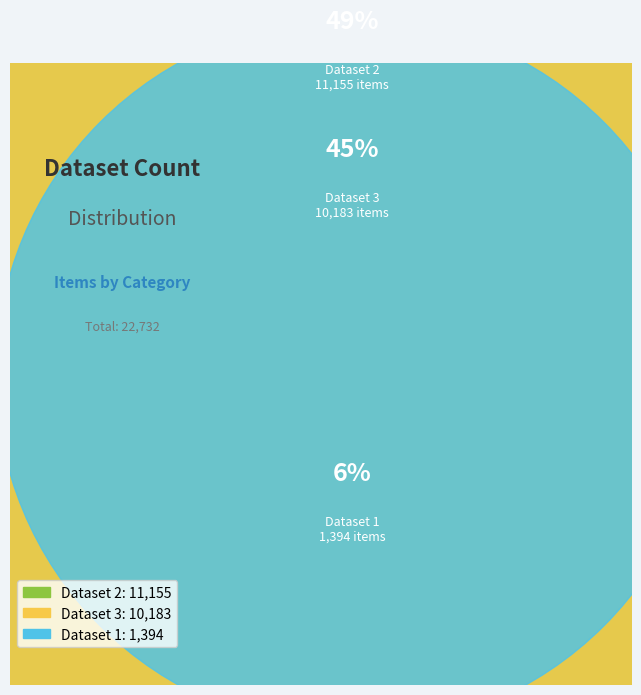

Between 1 and 2, which is larger?

2